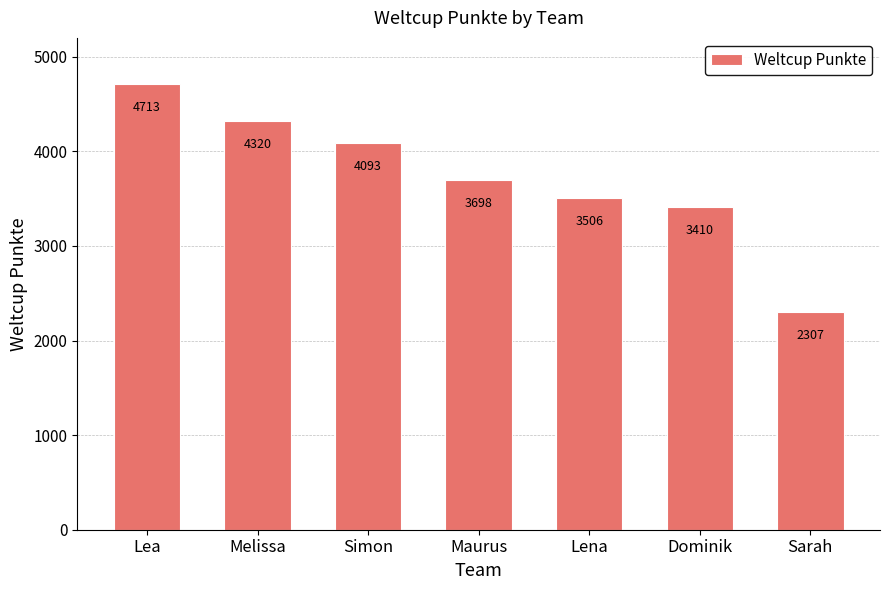

List the labels in order of value, largest first.

Lea, Melissa, Simon, Maurus, Lena, Dominik, Sarah